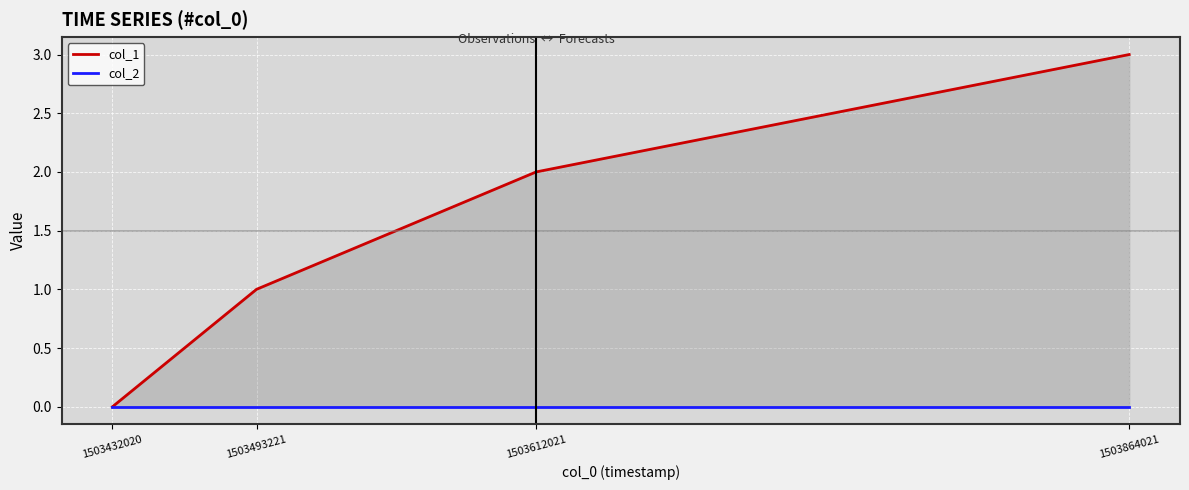

Which series has the widest spread of values?

col_1